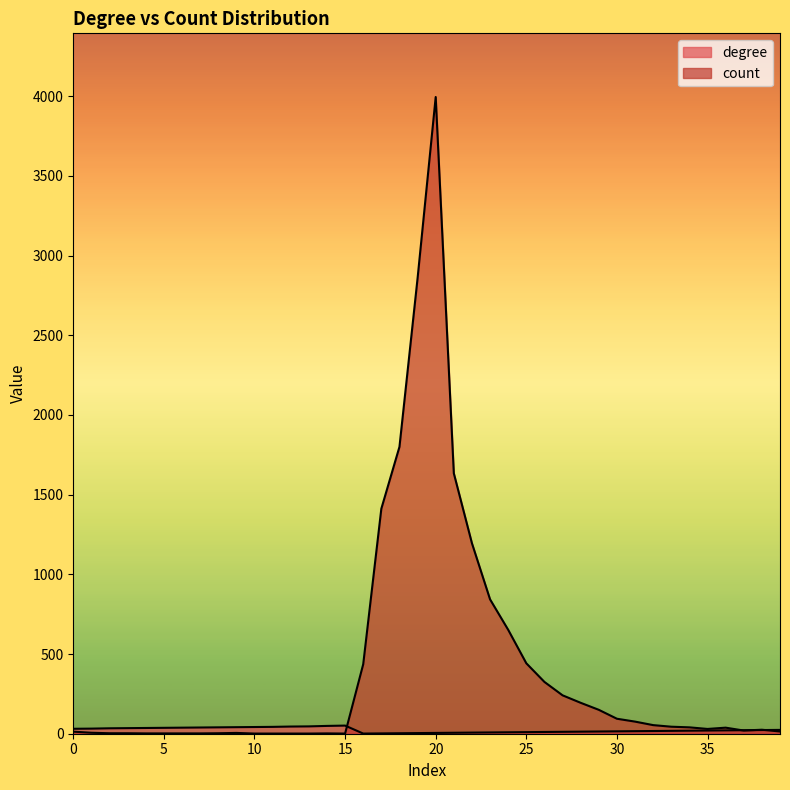

Where is count nearest to the value 1998?

18